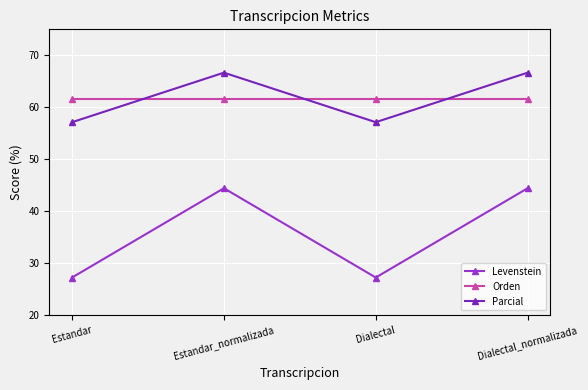

How many interior local peaks does the Levenstein series have?

1